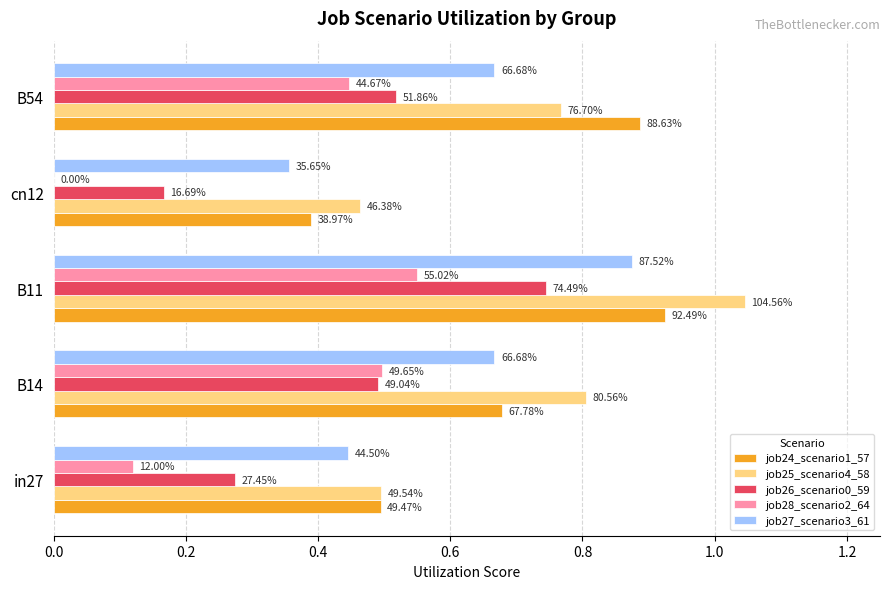

Which series has the largest range (max minus min)?

job25_scenario4_58